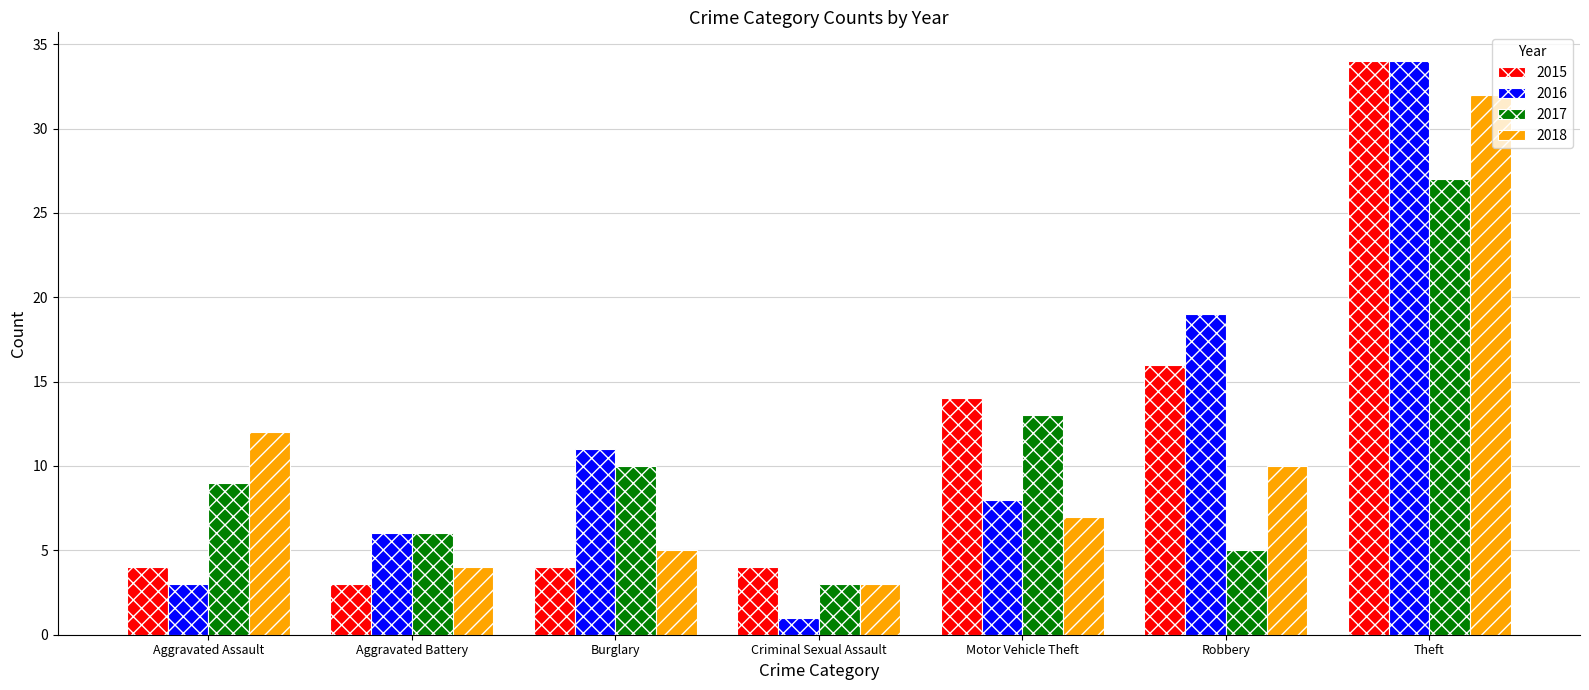

What is the label of the 7th bar from the left?

Theft